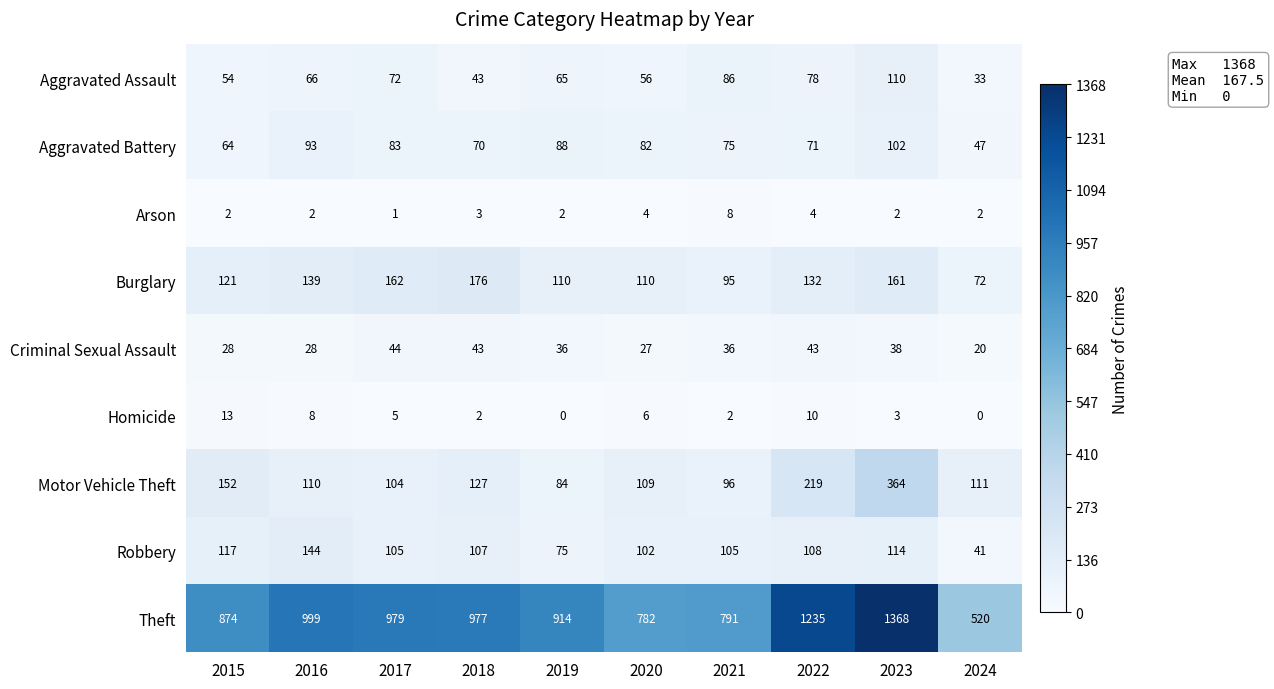

What is the total value across all series at 2022?

1900